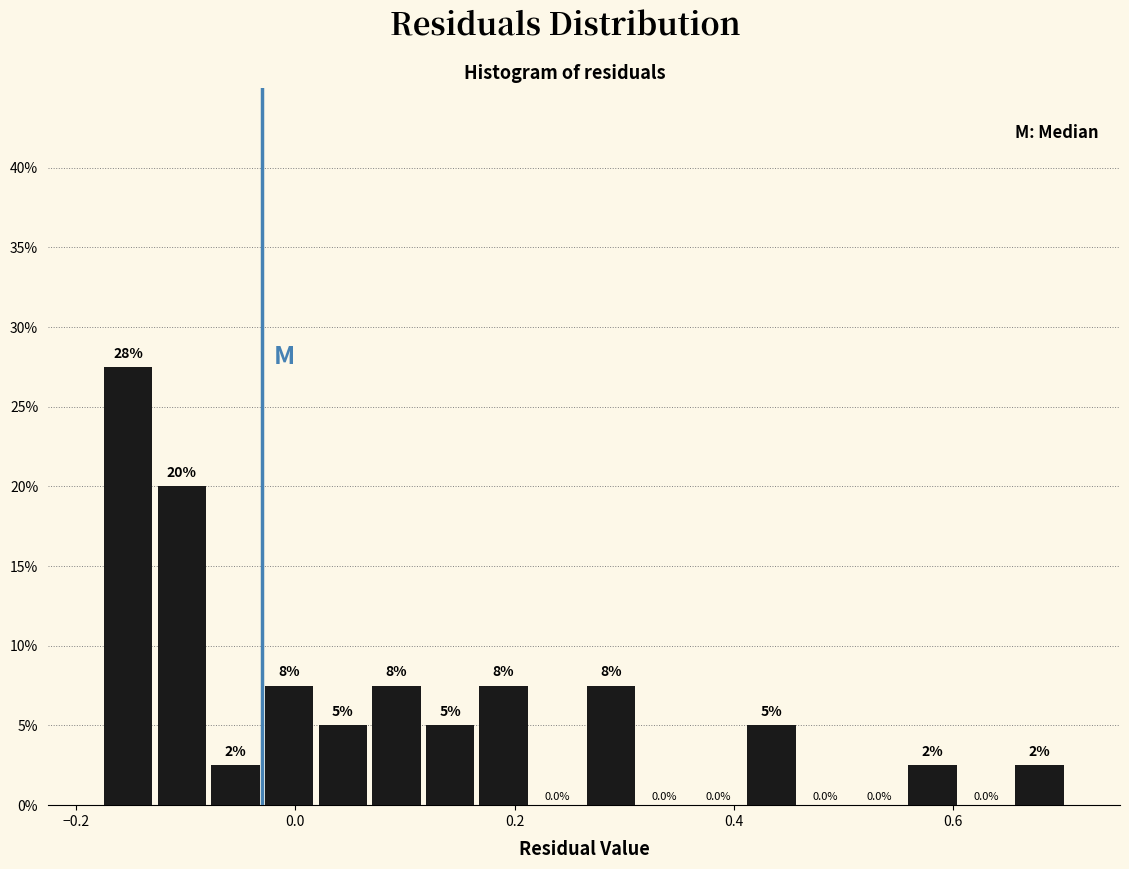

Around what value on the x-axis is the tallest bar? Give the approximate position of its centre, as read against the axis.

-0.16